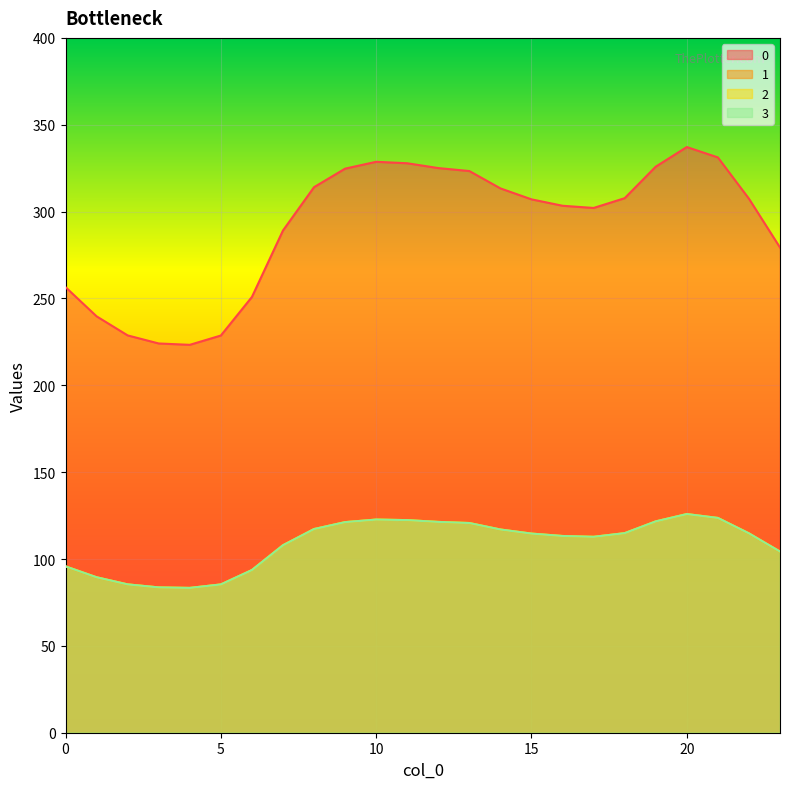

The 3 series shows 93.7 at 6. True or false?

True